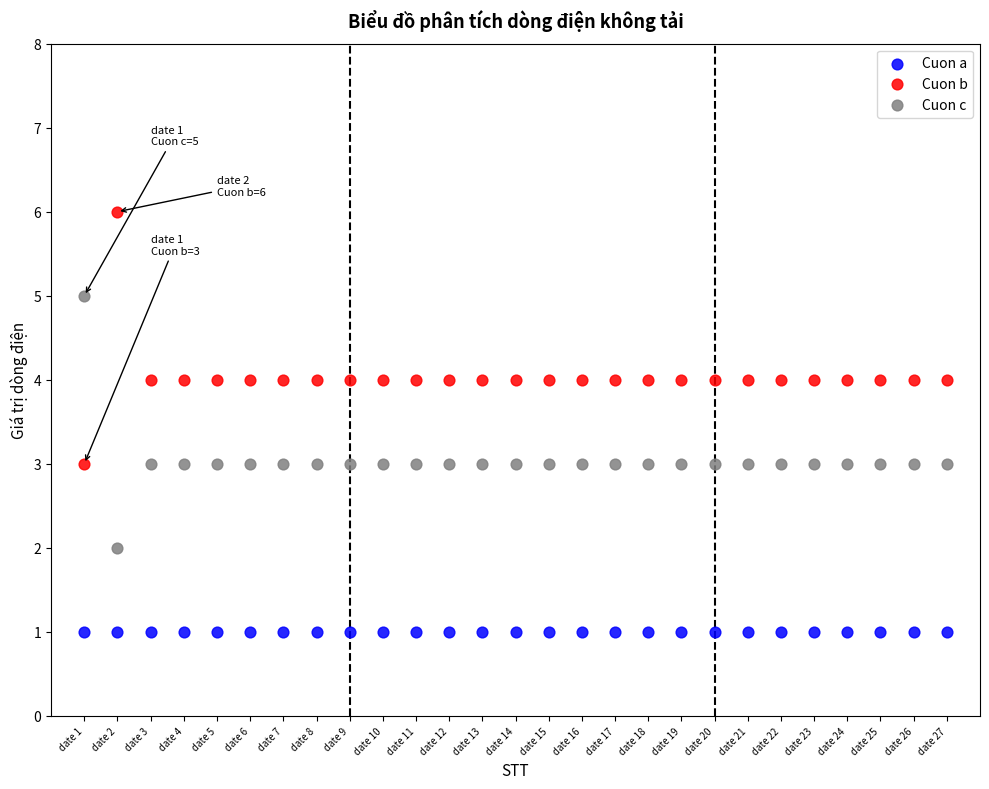

Which series reaches the maximum Y coordinate?

Cuon b